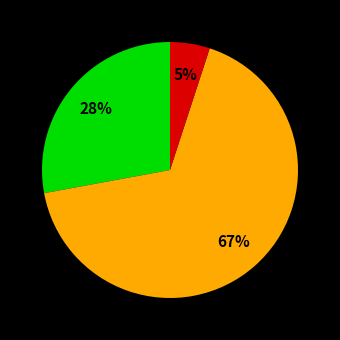

To the nearest percent, what is the average slice percentage?

33%